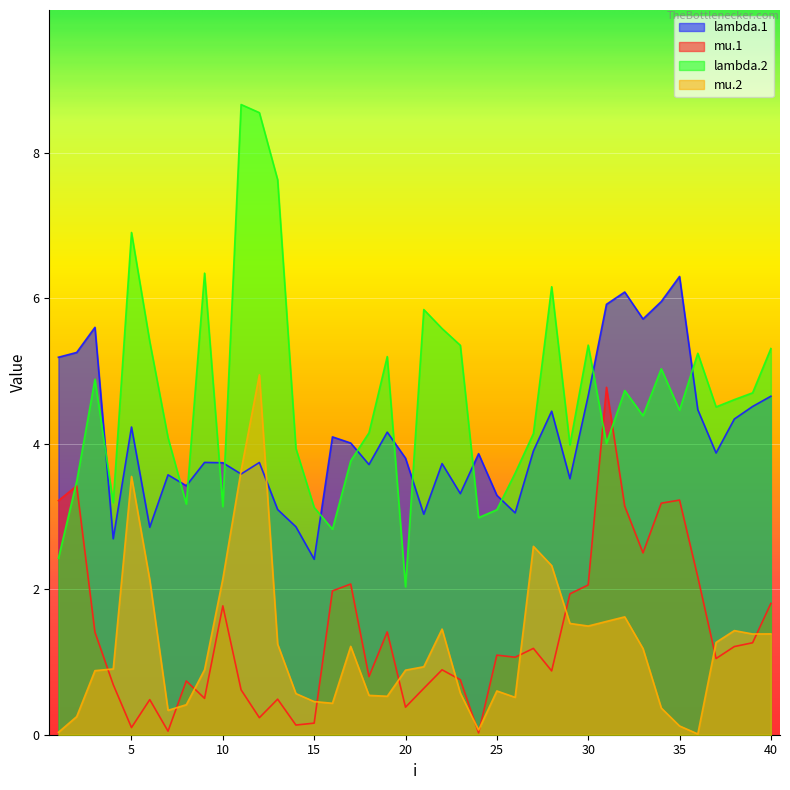

What is the difference between the highest and lowest values at 26?

3.1